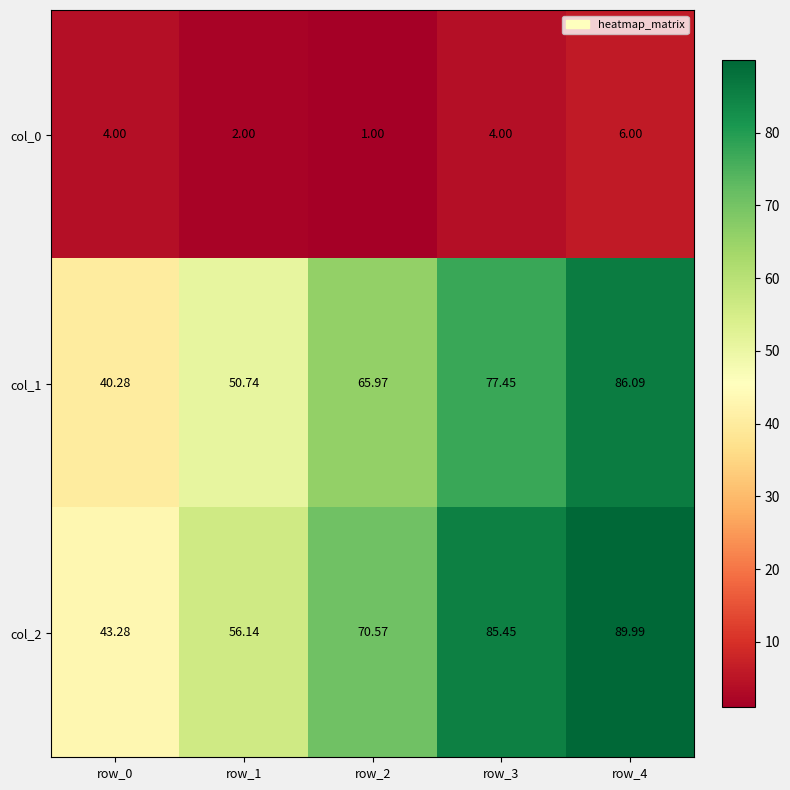

Is the value of col_1 at row_1 greater than the value of col_0 at row_1?

Yes